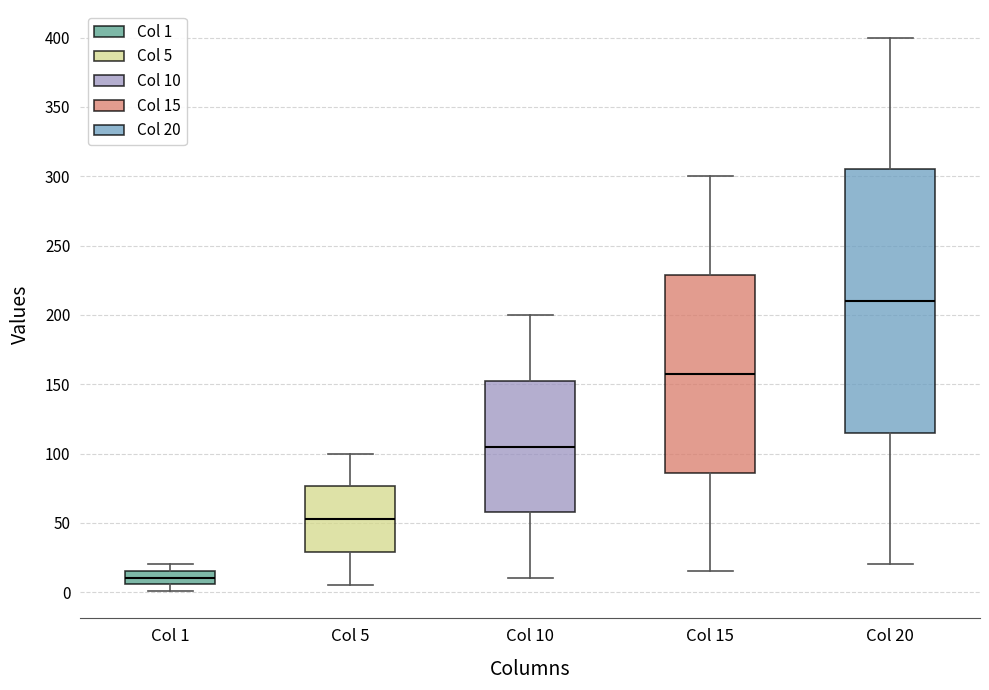

Reading left to right, transcribe this box plot: for each box, give where its median line is, the range the box spans, and where its two whiskers end, as read against the y-axis. The values are not printed on the chart, so give them approximately, as read against the axis.

Col 1: median 10, box 5 to 15, whiskers 0 to 20
Col 5: median 55, box 30 to 75, whiskers 5 to 100
Col 10: median 105, box 60 to 155, whiskers 10 to 200
Col 15: median 160, box 85 to 230, whiskers 15 to 300
Col 20: median 210, box 115 to 305, whiskers 20 to 400